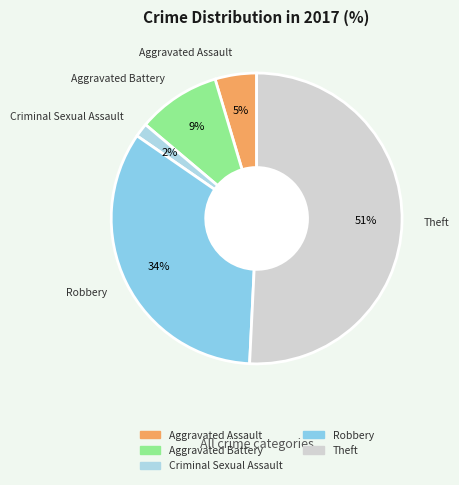

Which slice is the smallest?

Criminal Sexual Assault